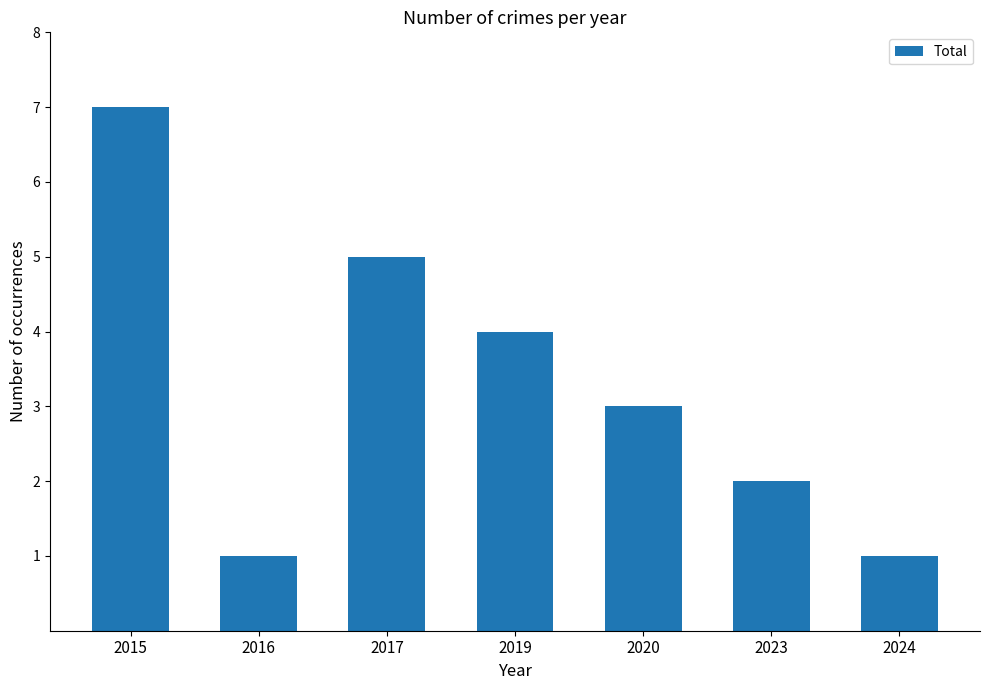

True or false: the data shows 4 at 2019.

True